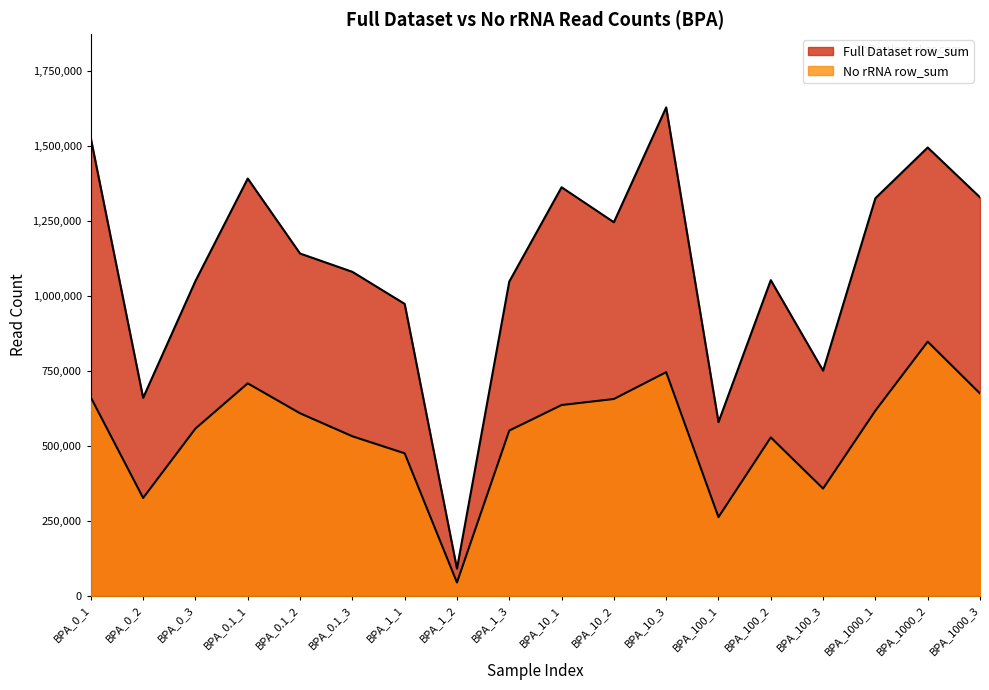

Rank the series by their maximum value, from lowest to highest.

No rRNA row_sum, Full Dataset row_sum